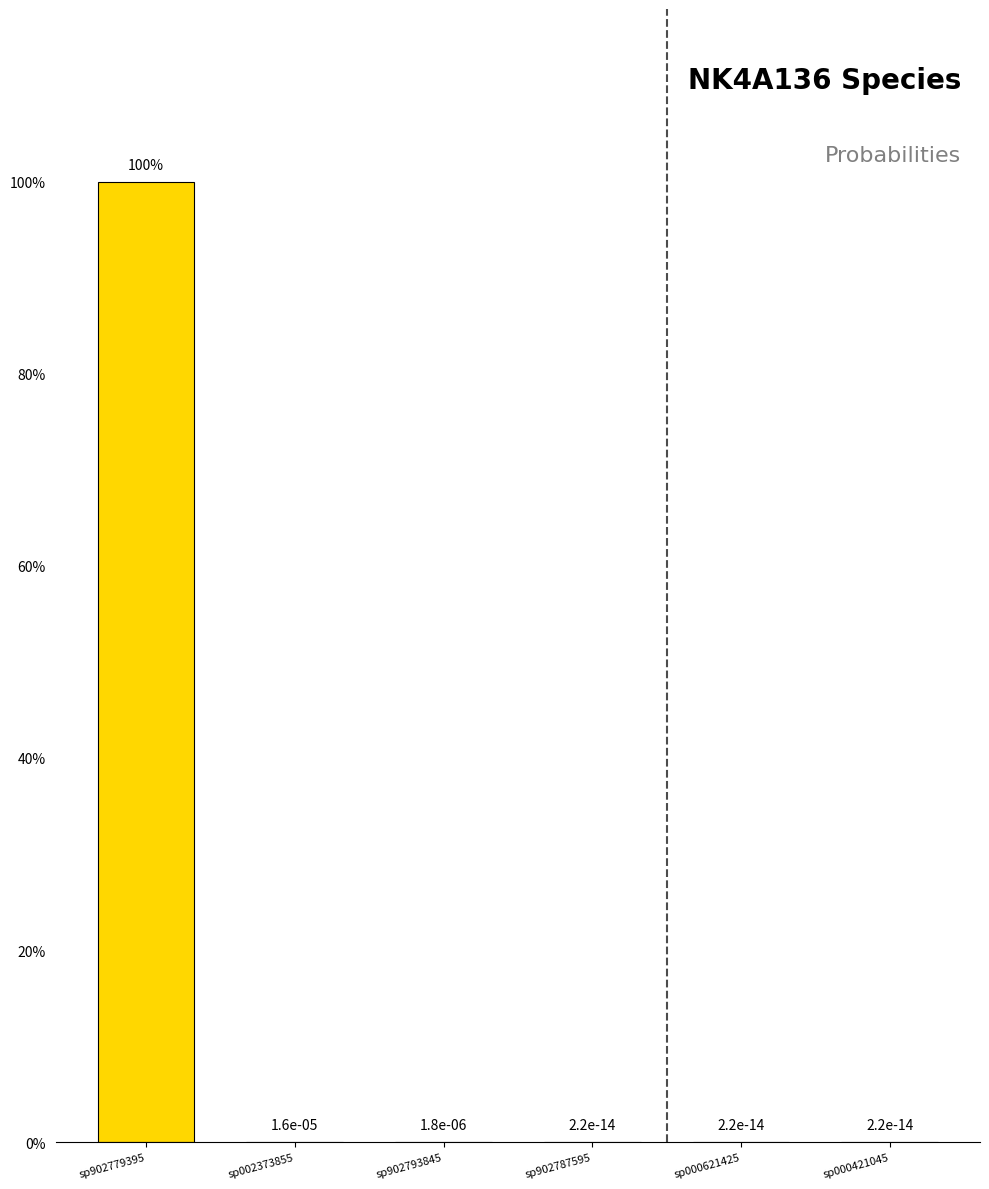

Are the bars horizontal?

No